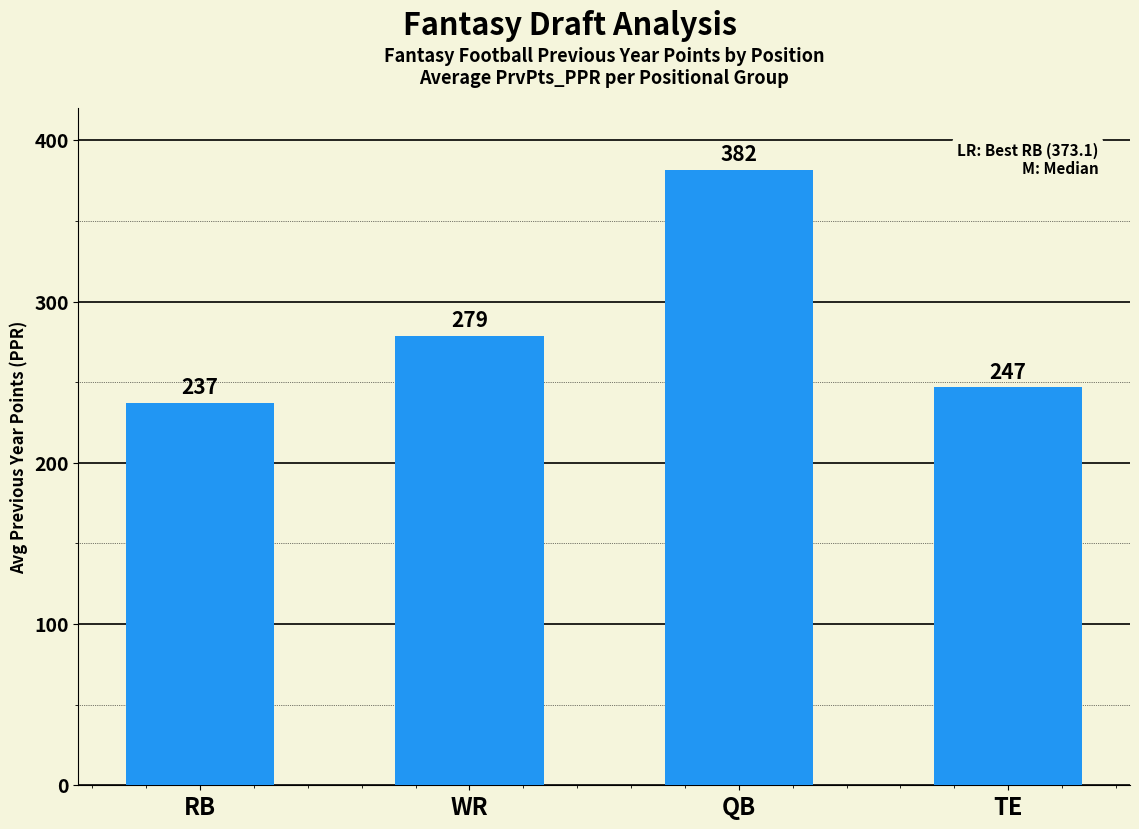

Rank the categories by value from highest to lowest.

QB, WR, TE, RB